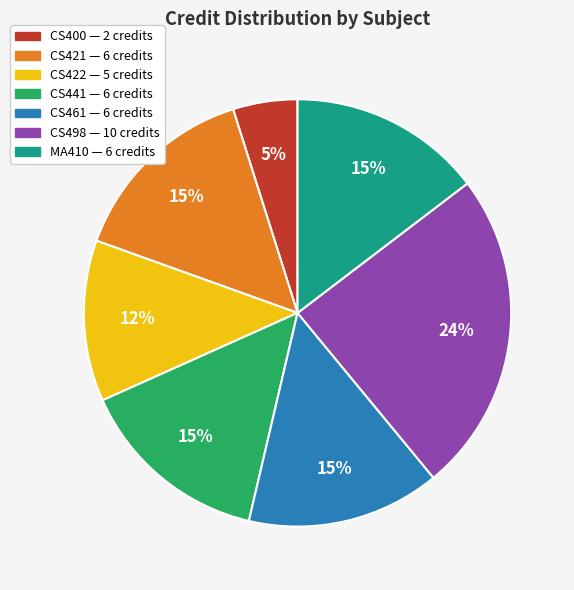

How many segments does this pie chart have?

7